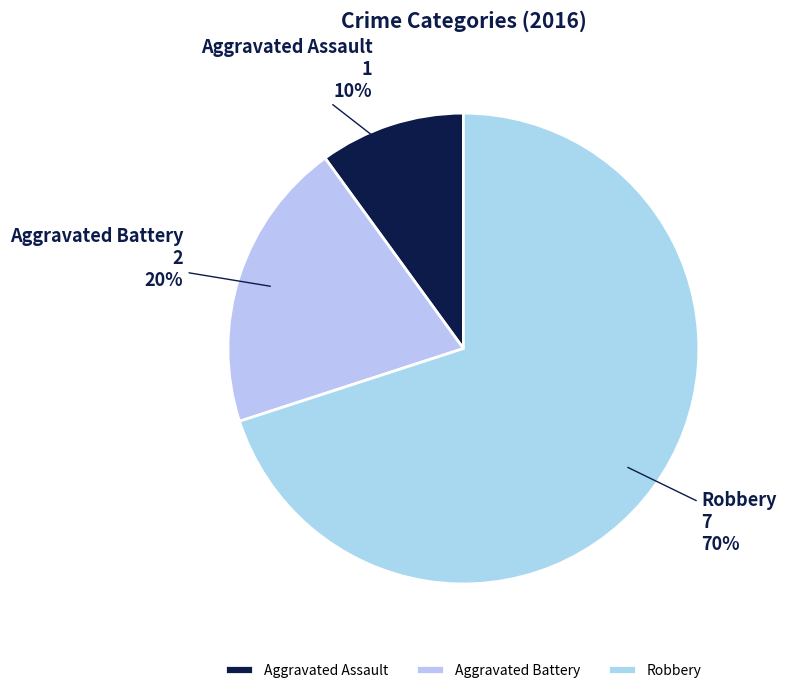

Which has a higher value, Robbery or Aggravated Assault?

Robbery